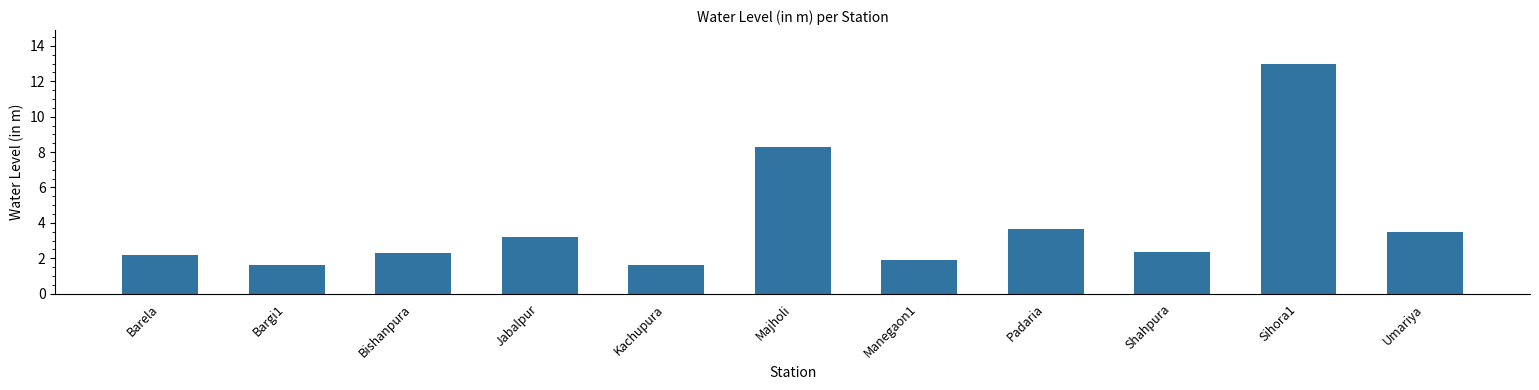

The value at Umariya is 3.5. True or false?

True